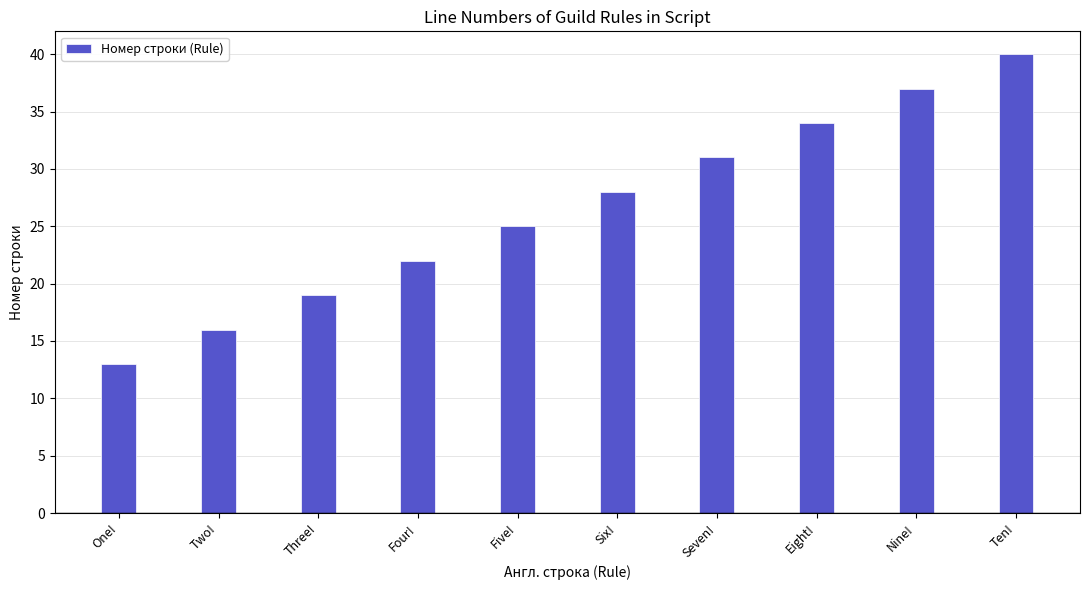

What is the value of the 2nd bar from the left?

16